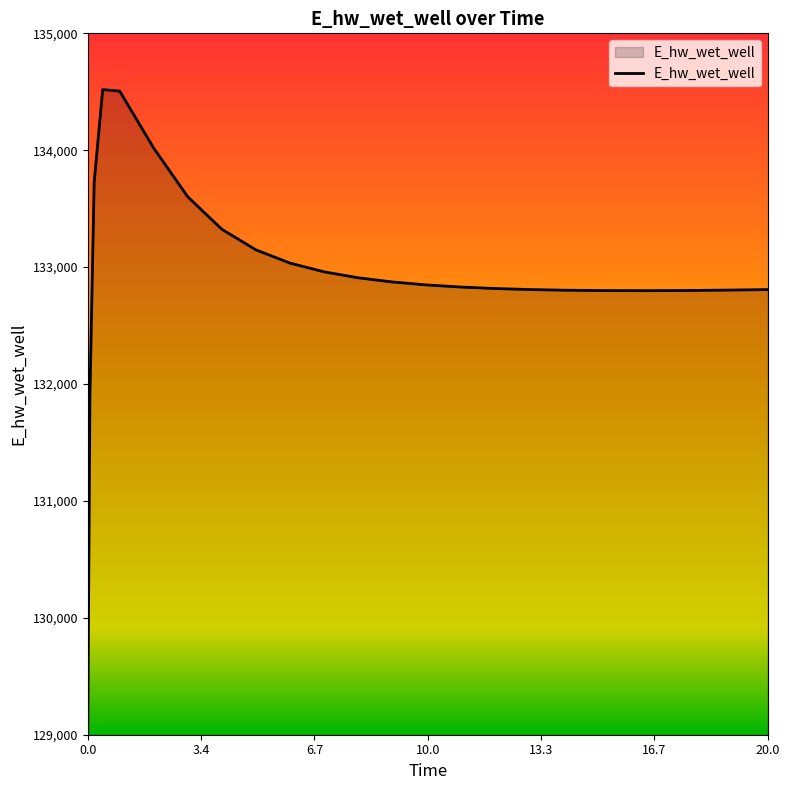

What is the greatest value displayed?

134518.5